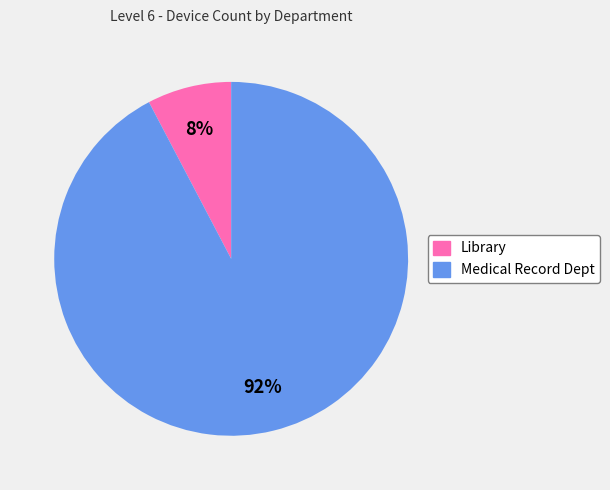

True or false: Library accounts for 13% of the total.

False